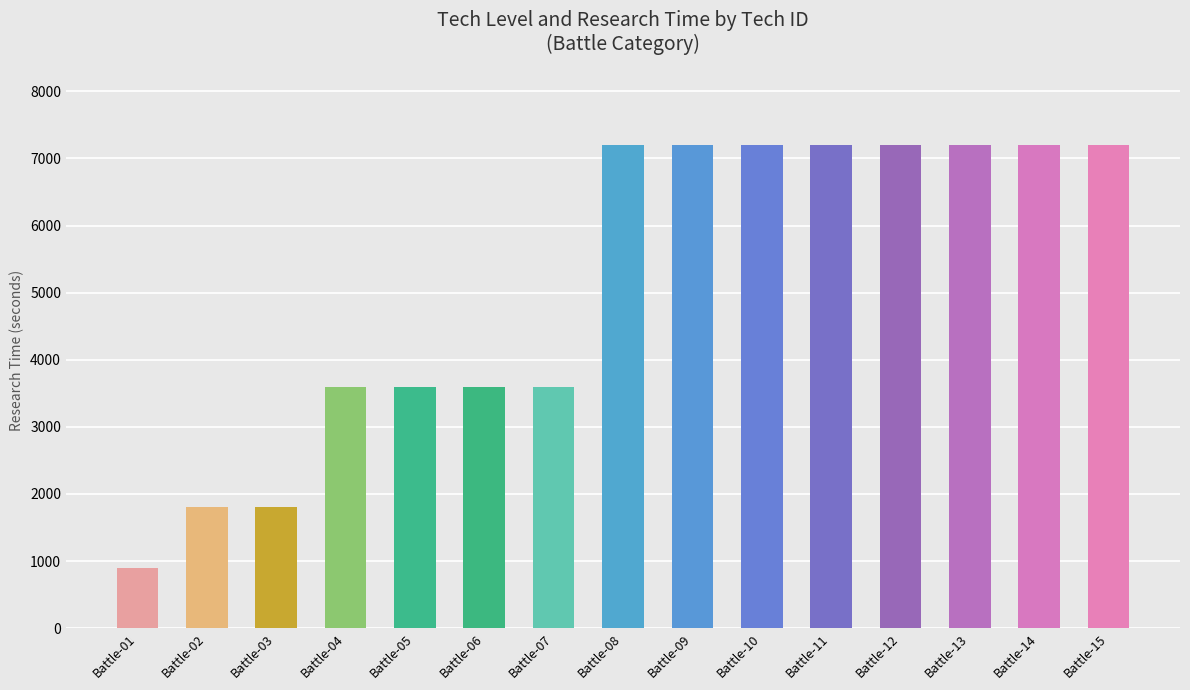

What is the ratio of the value at Battle-03 to the value at Battle-04?

0.5